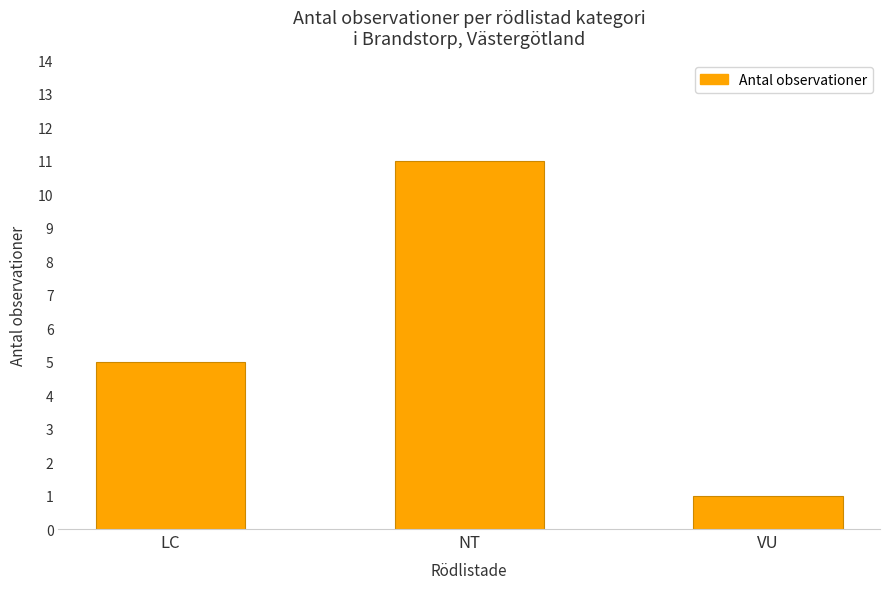

The chart shows a value of 11 at NT. True or false?

True